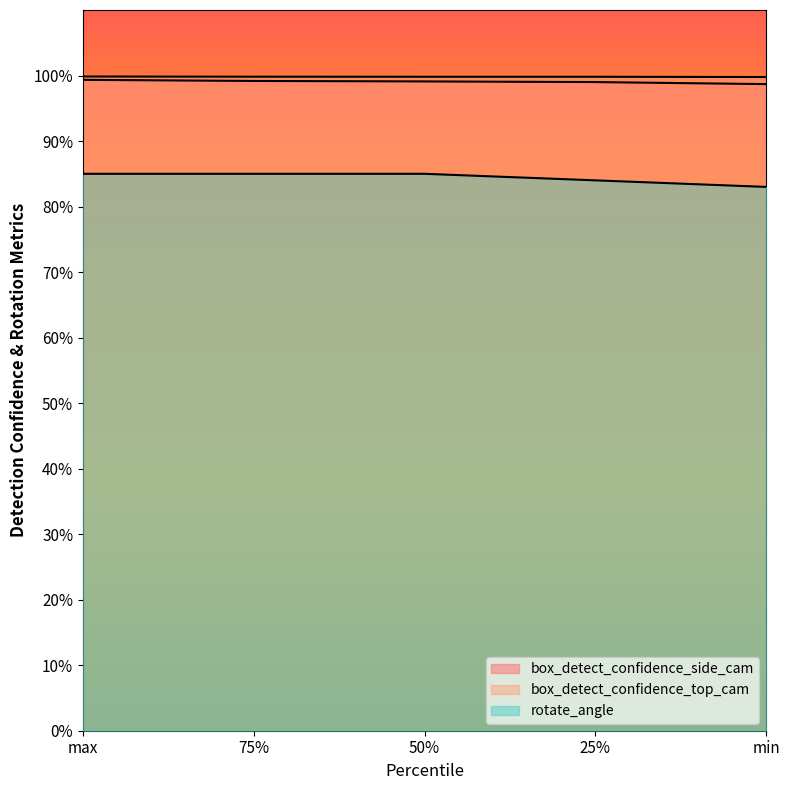

At how many categories does at least one series exceed 91?

5